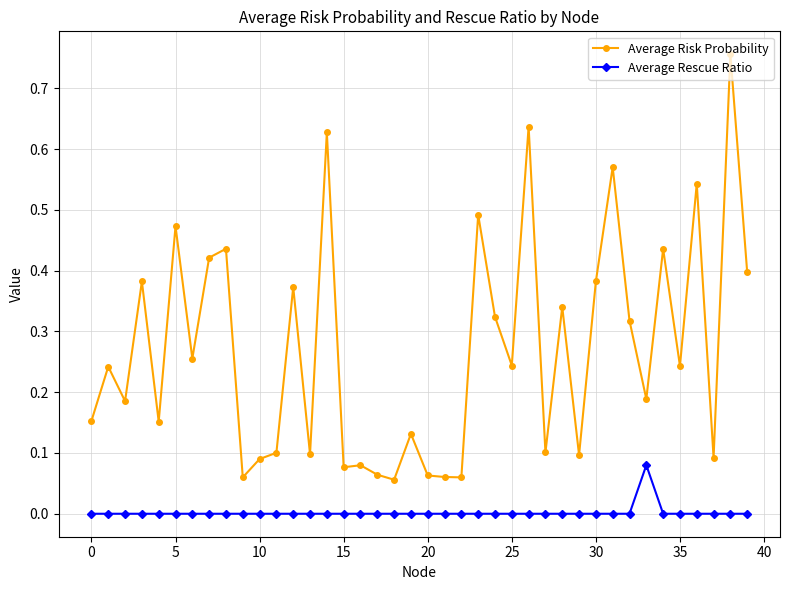

Rank the series by their maximum value, from highest to lowest.

Average Risk Probability, Average Rescue Ratio